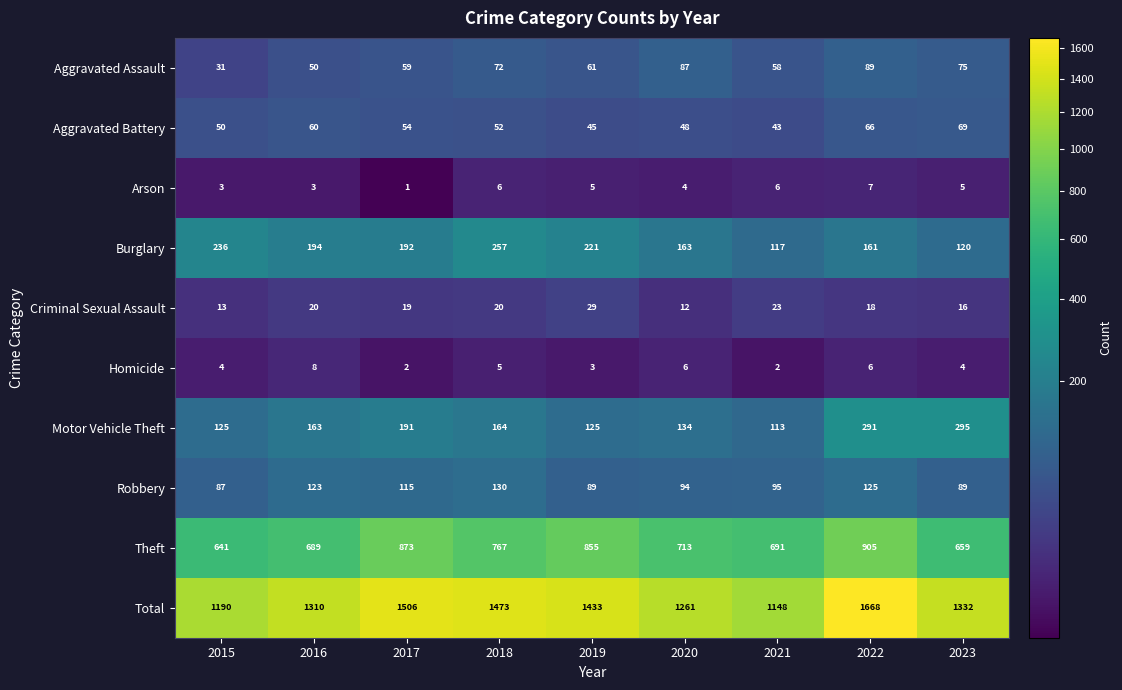

Which series has the largest total across all categories?

Total